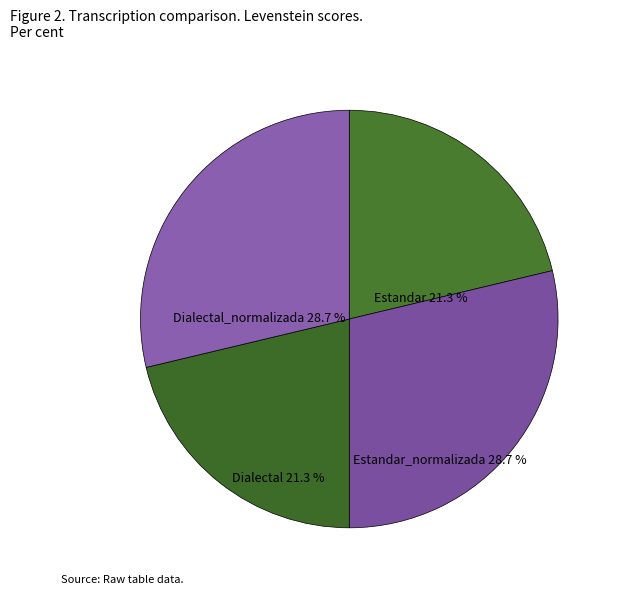

True or false: Dialectal accounts for 21% of the total.

True